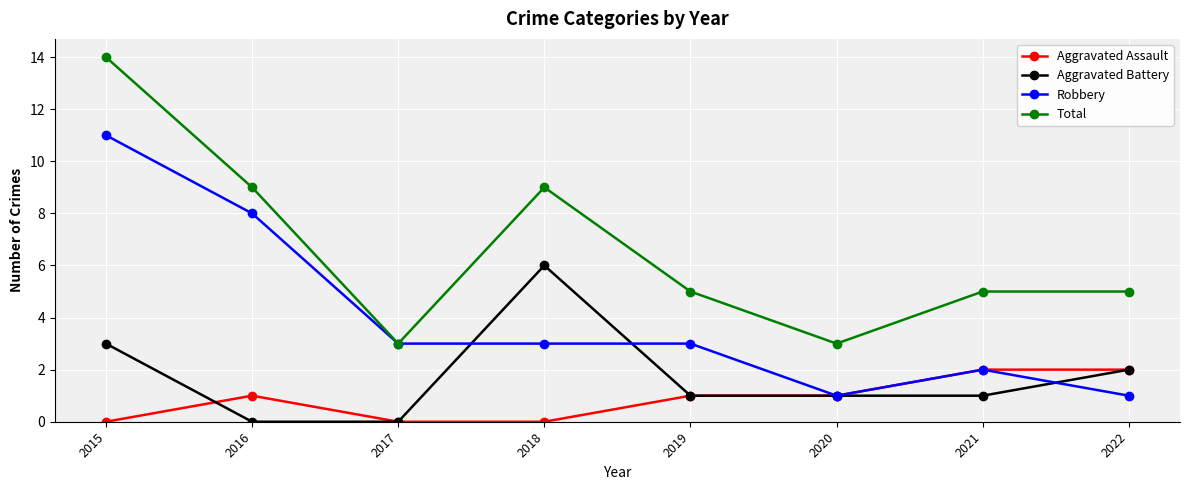

What is the difference between the maximum and second lowest values in the Total series?

11